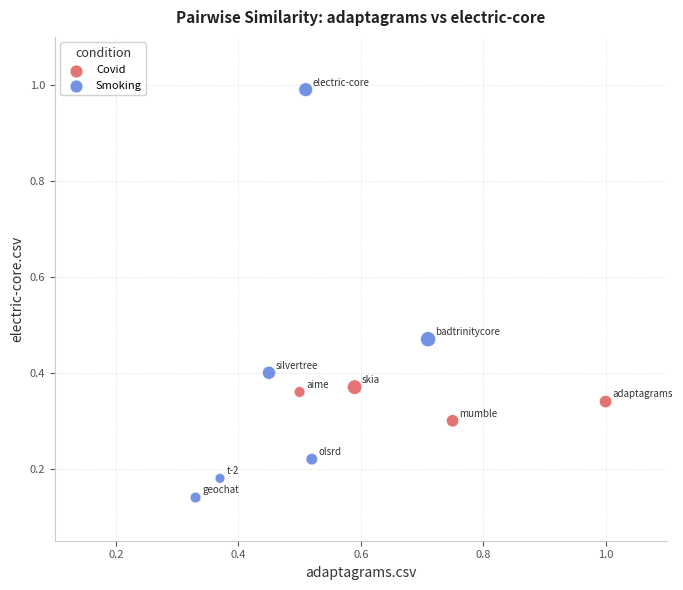

Which series contains the highest Y value?

Smoking